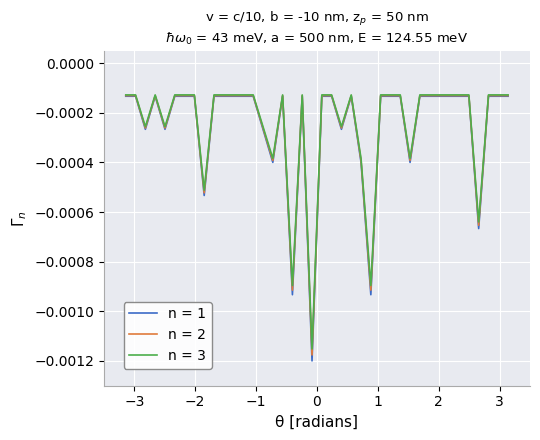

Which series has the widest spread of values?

n = 1